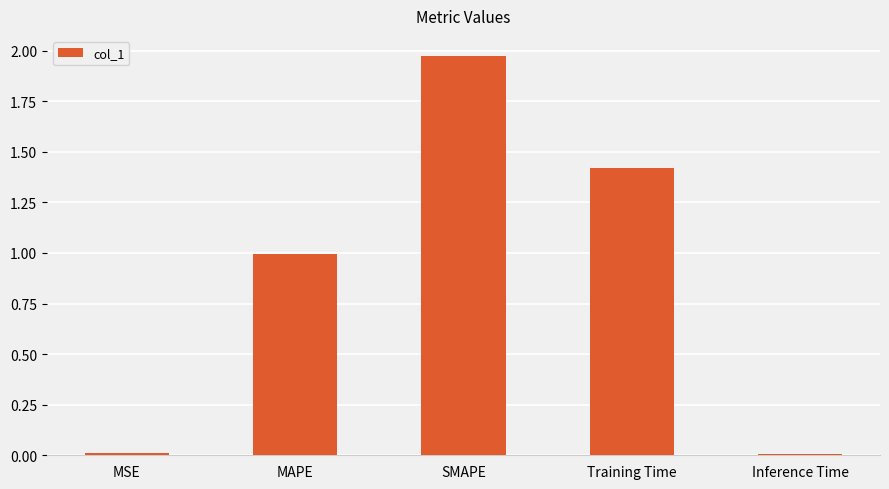

What is the label of the 3rd bar from the left?

SMAPE